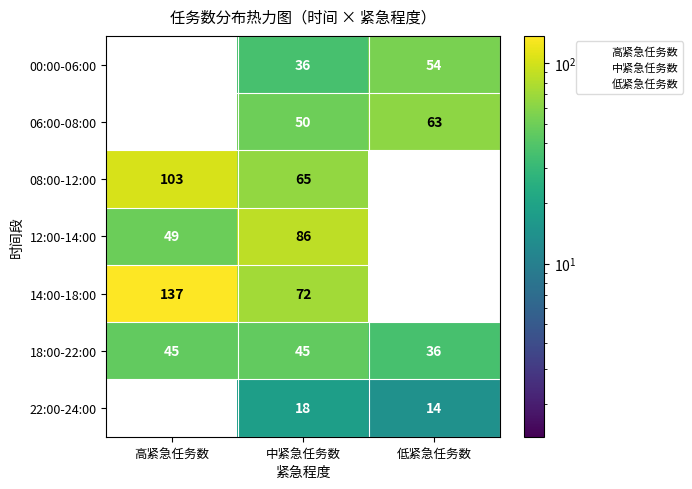

Reading right to left, what are all the values shown in this chart?

00:00-06:00: 低紧急任务数=54	中紧急任务数=36	高紧急任务数=0
06:00-08:00: 低紧急任务数=63	中紧急任务数=50	高紧急任务数=0
08:00-12:00: 低紧急任务数=0	中紧急任务数=65	高紧急任务数=103
12:00-14:00: 低紧急任务数=0	中紧急任务数=86	高紧急任务数=49
14:00-18:00: 低紧急任务数=0	中紧急任务数=72	高紧急任务数=137
18:00-22:00: 低紧急任务数=36	中紧急任务数=45	高紧急任务数=45
22:00-24:00: 低紧急任务数=14	中紧急任务数=18	高紧急任务数=0